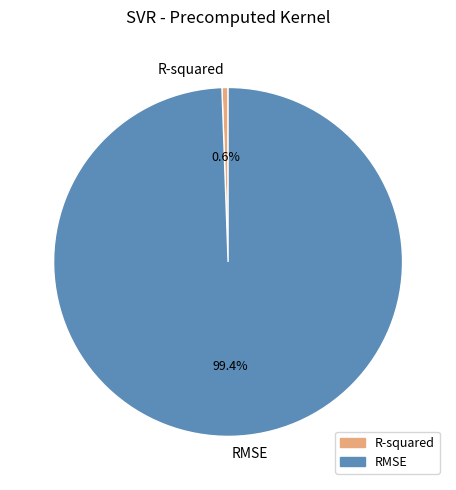

To the nearest percent, what portion does R-squared represent?

1%